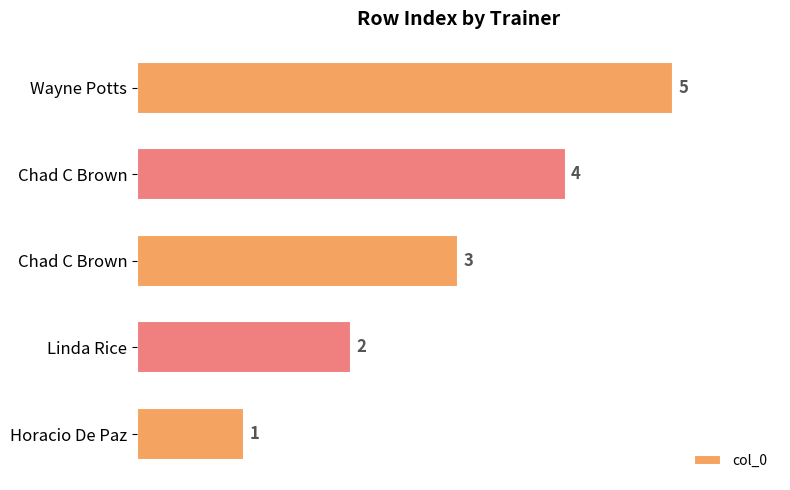

How many bars are there in total?

5